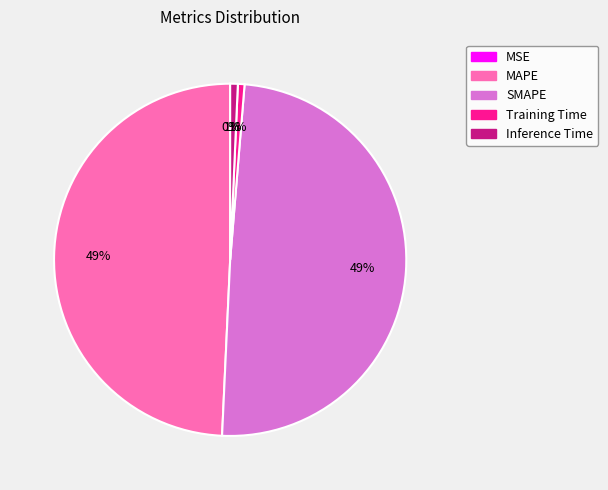

To the nearest percent, what portion does Training Time represent?

1%